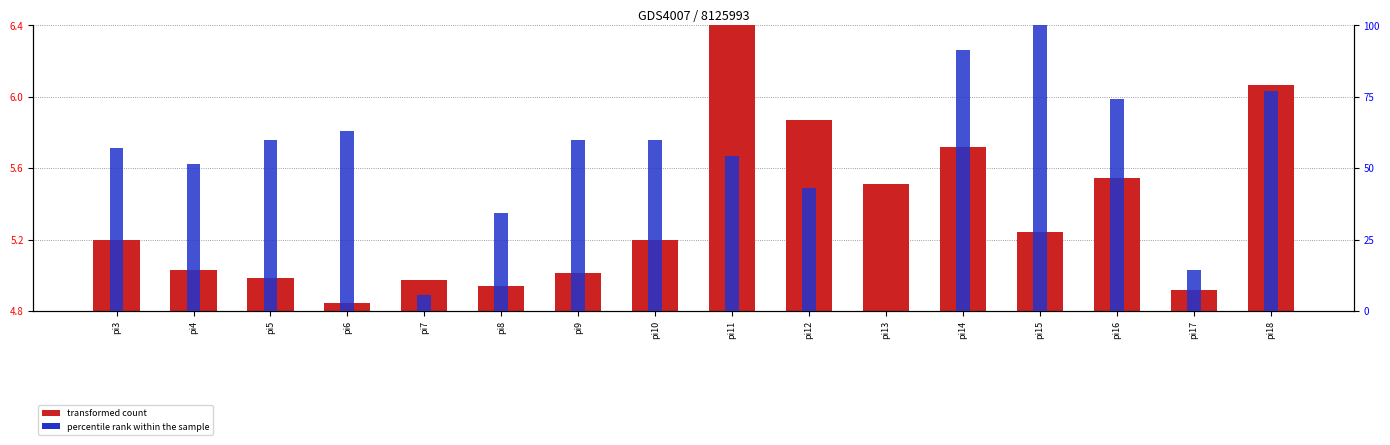

What is the average value of the i2 (percentile rank) series?

52.9